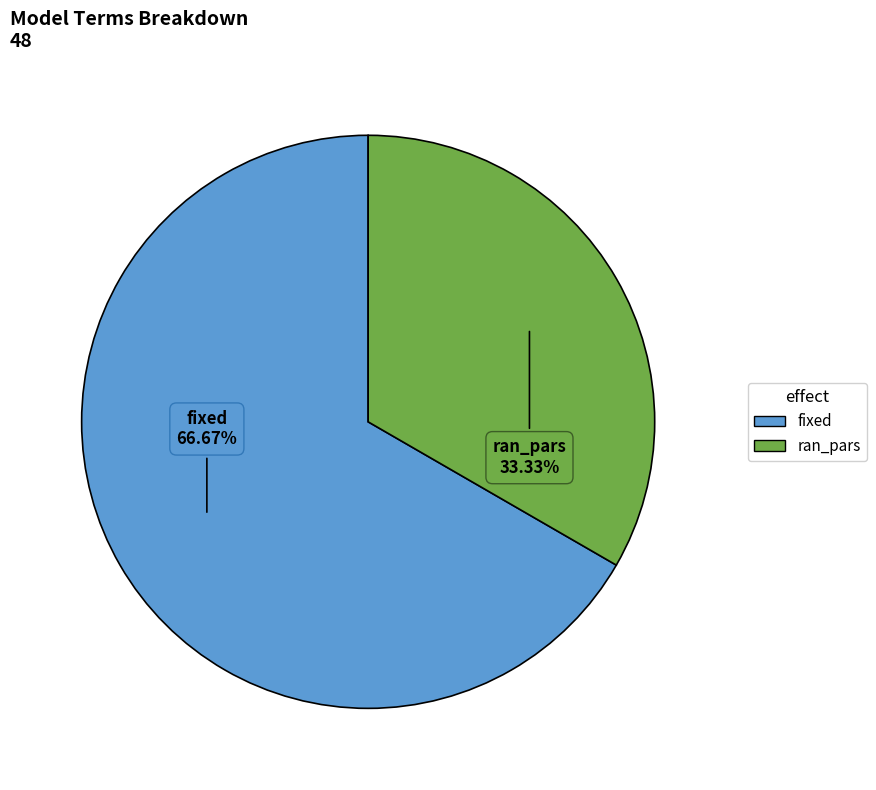

What portion of the pie excludes fixed?

33.3%